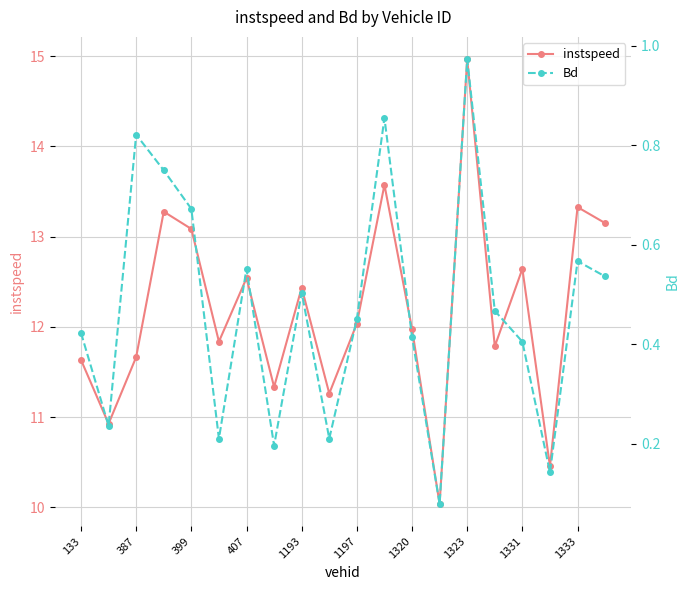

Is it true that instspeed equals 12.4 at 1193?

True